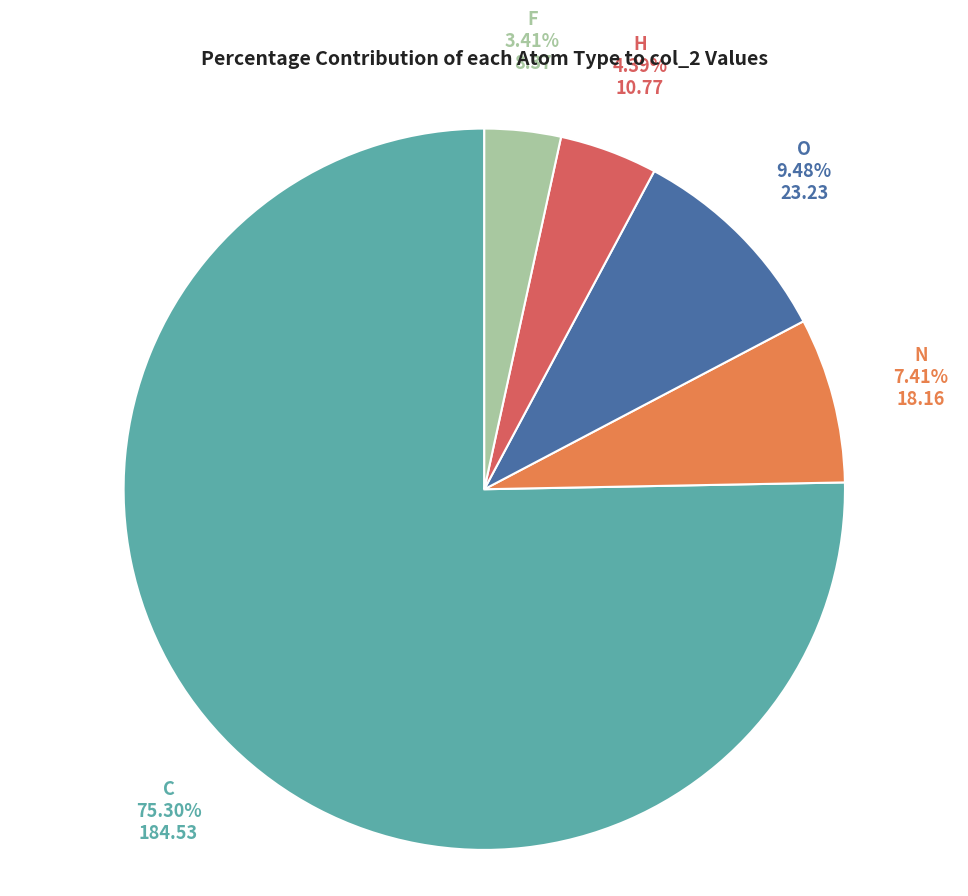

What portion of the pie excludes C?

24.7%